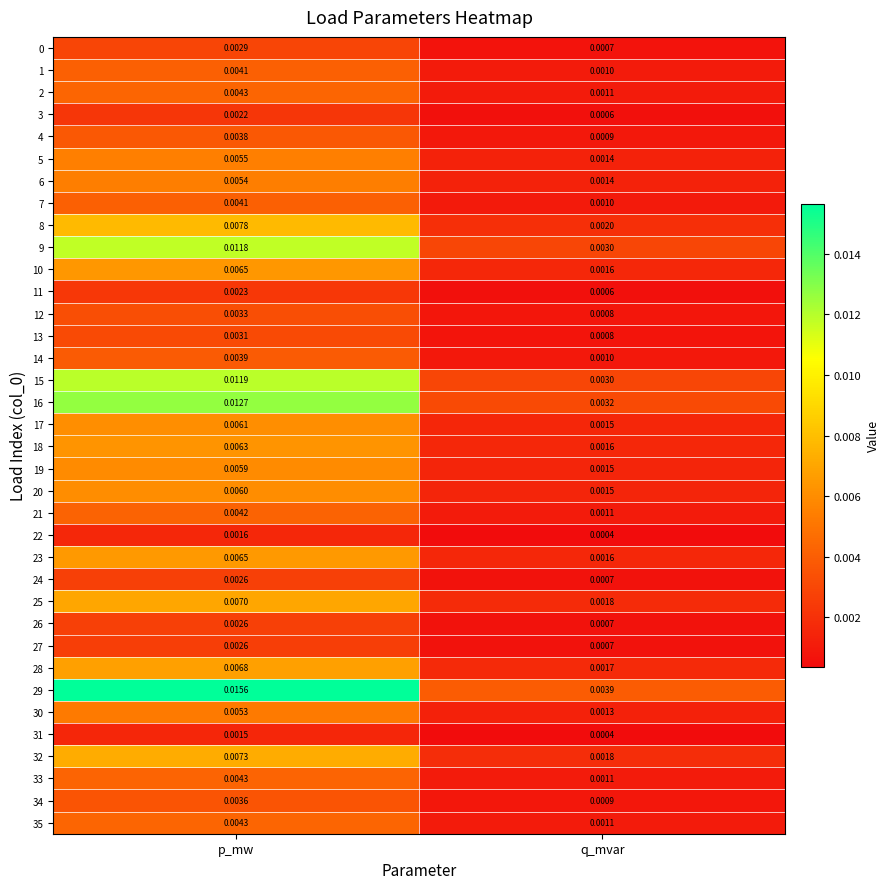

Is the value of 28 at p_mw greater than the value of 1 at q_mvar?

Yes